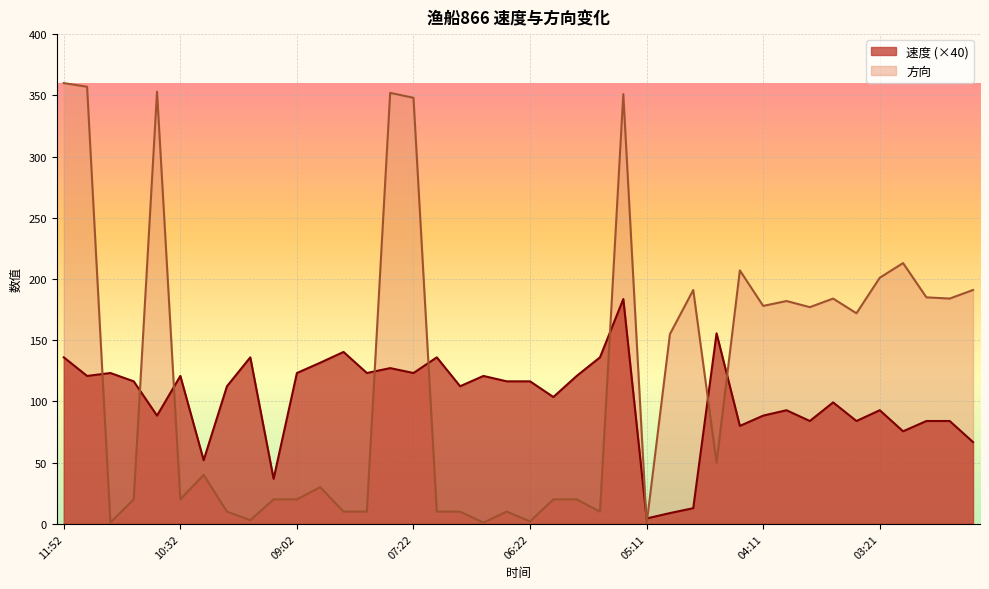

What is the label of the 5th point from the right?

03:21